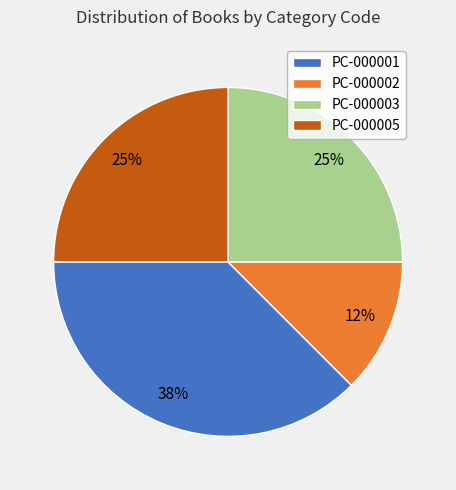

To the nearest percent, what is the average slice percentage?

25%